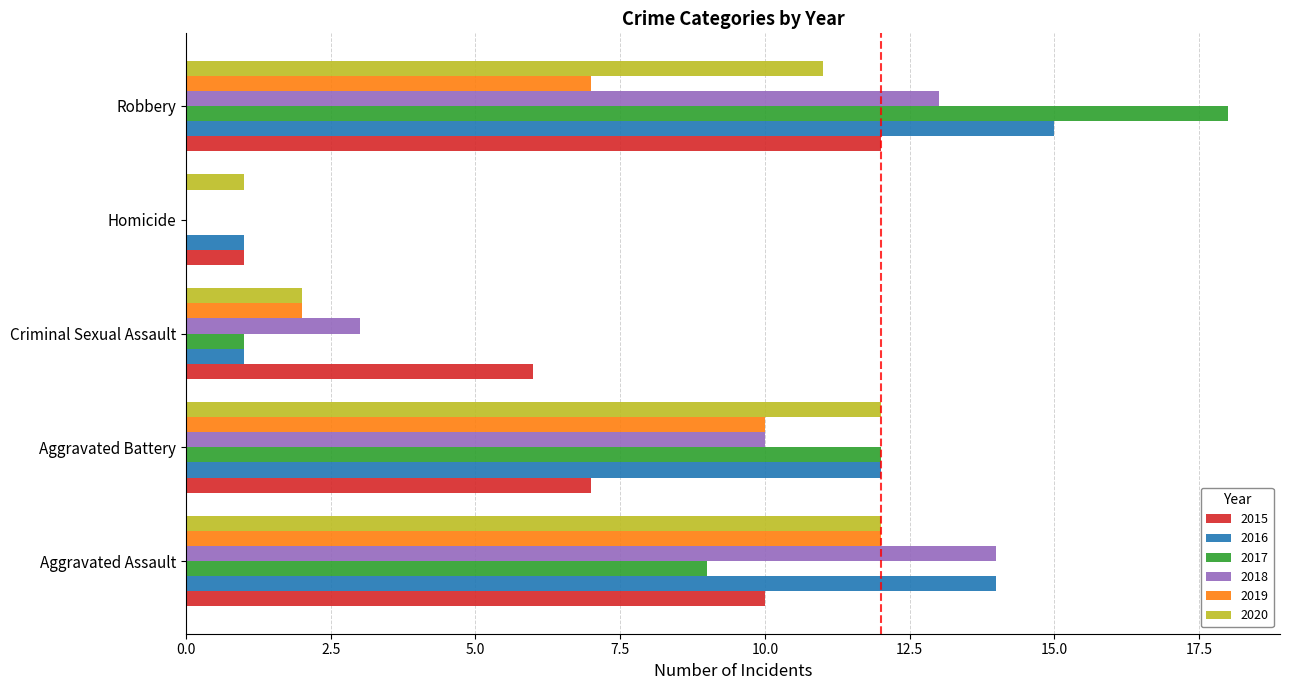

Which category has the highest value across all series?

Robbery